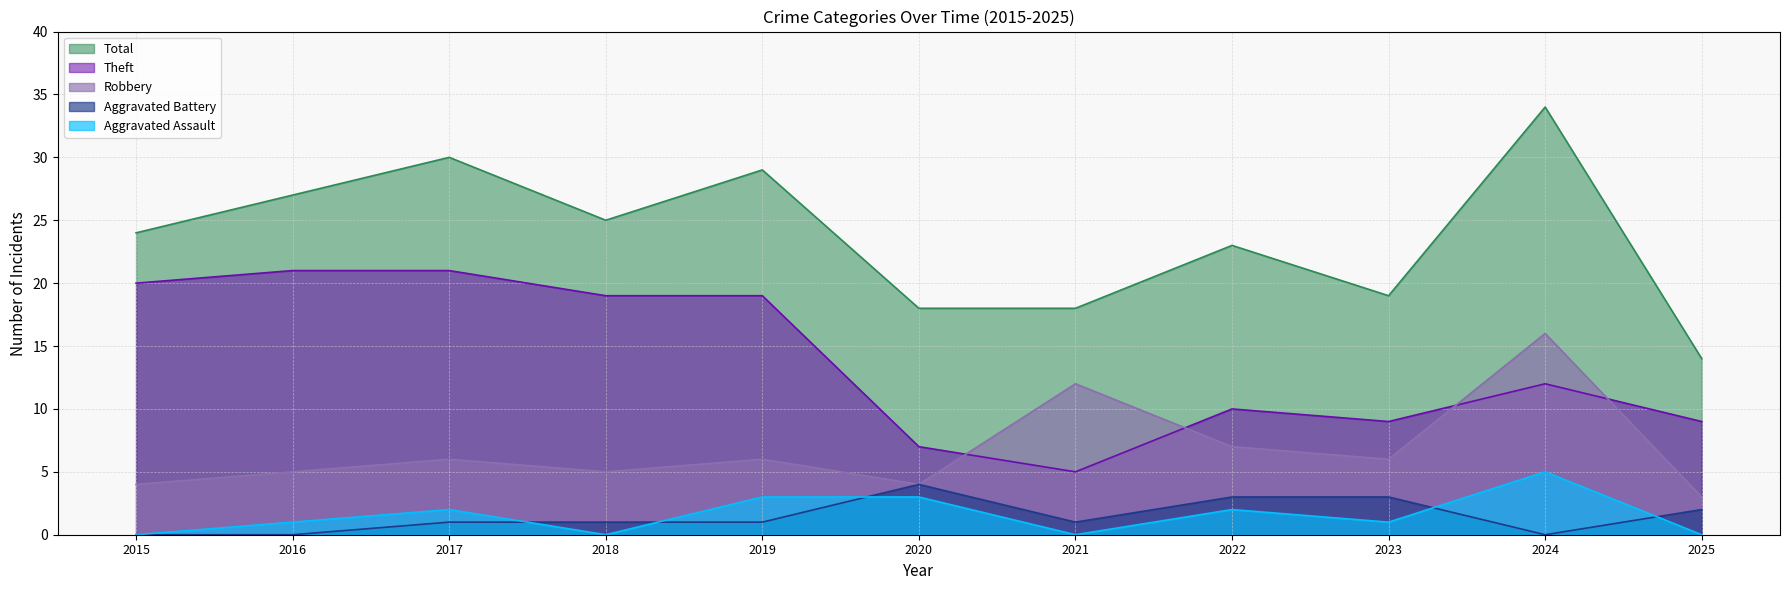

Where is the first local minimum for Robbery?

2018